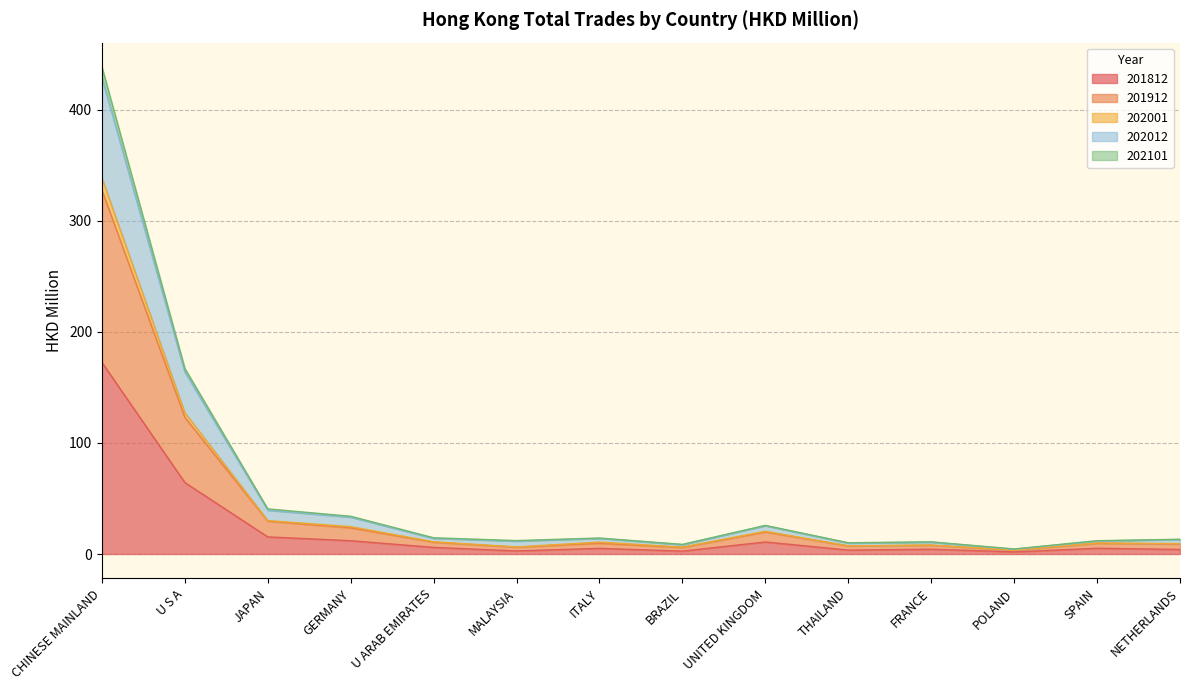

What is the approximate value of 201912 at ITALY?

9.7